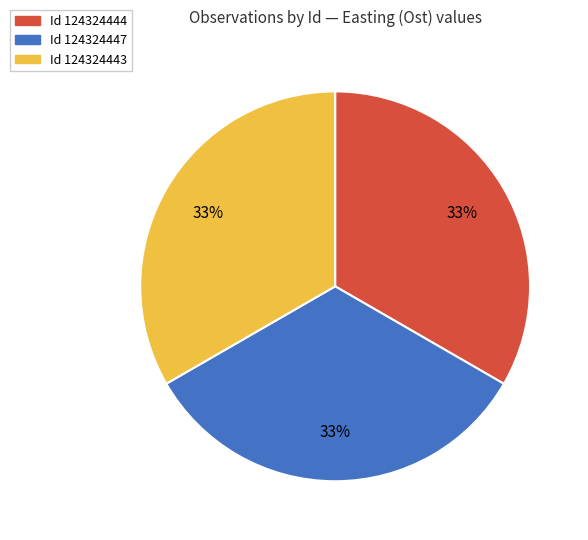

Is there a majority slice in this chart?

No